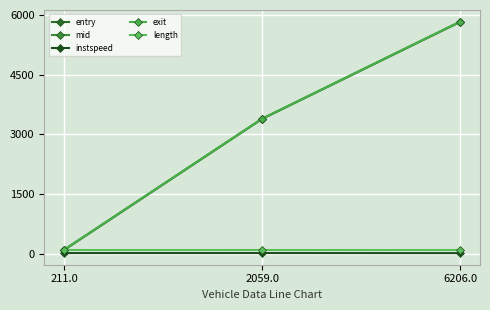

What is the sum of the instspeed values at 2059.0 and 211.0?

26.8